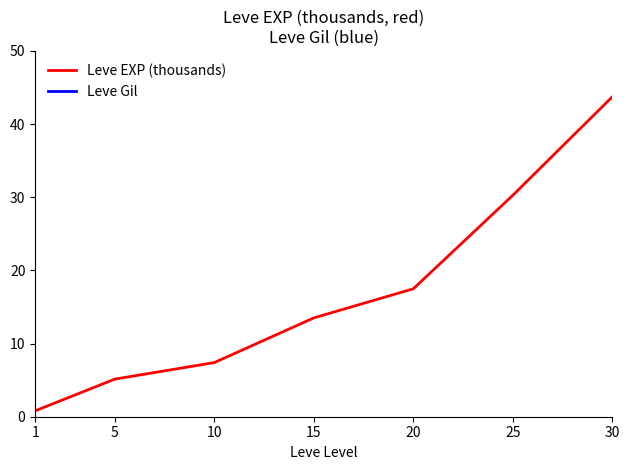

Reading right to left, extract all data points from this chart.

Leve EXP (thousands): 30=43.7	25=30.3	20=17.5	15=13.5	10=7.4	5=5.1	1=0.8
Leve Gil: 30=361.0	25=297.3	20=214.2	15=249.7	10=170.7	5=160.6	1=112.3